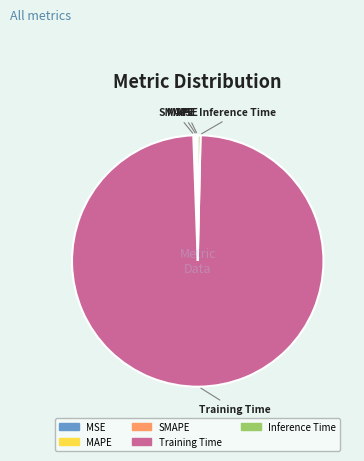

Which slice is the largest?

Training Time